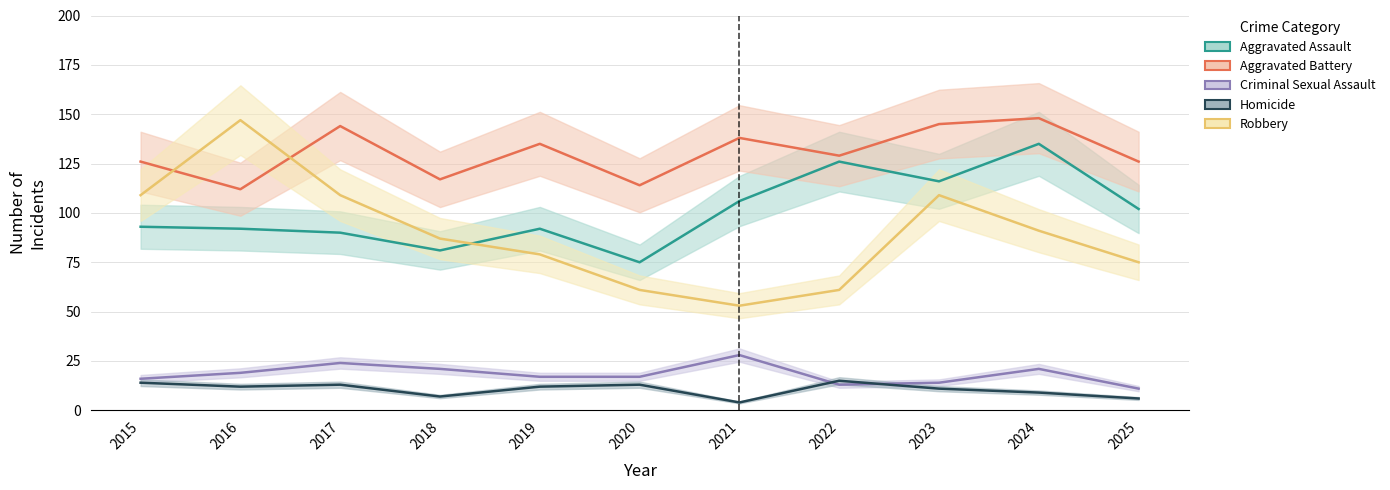

Which series ends up on top after the final intersection of Aggravated Assault and Robbery?

Aggravated Assault